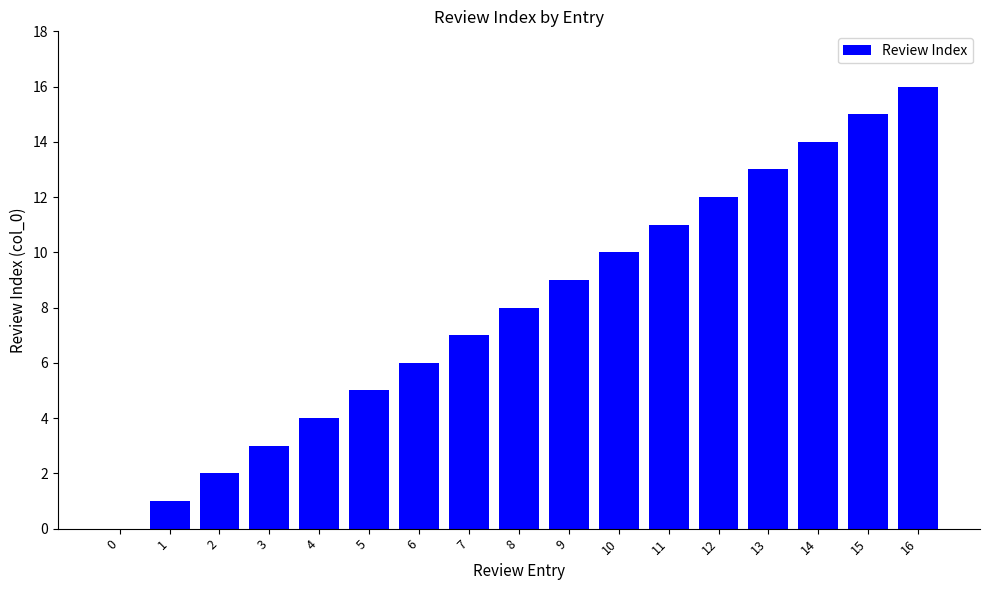

What is the sum of all values?

136